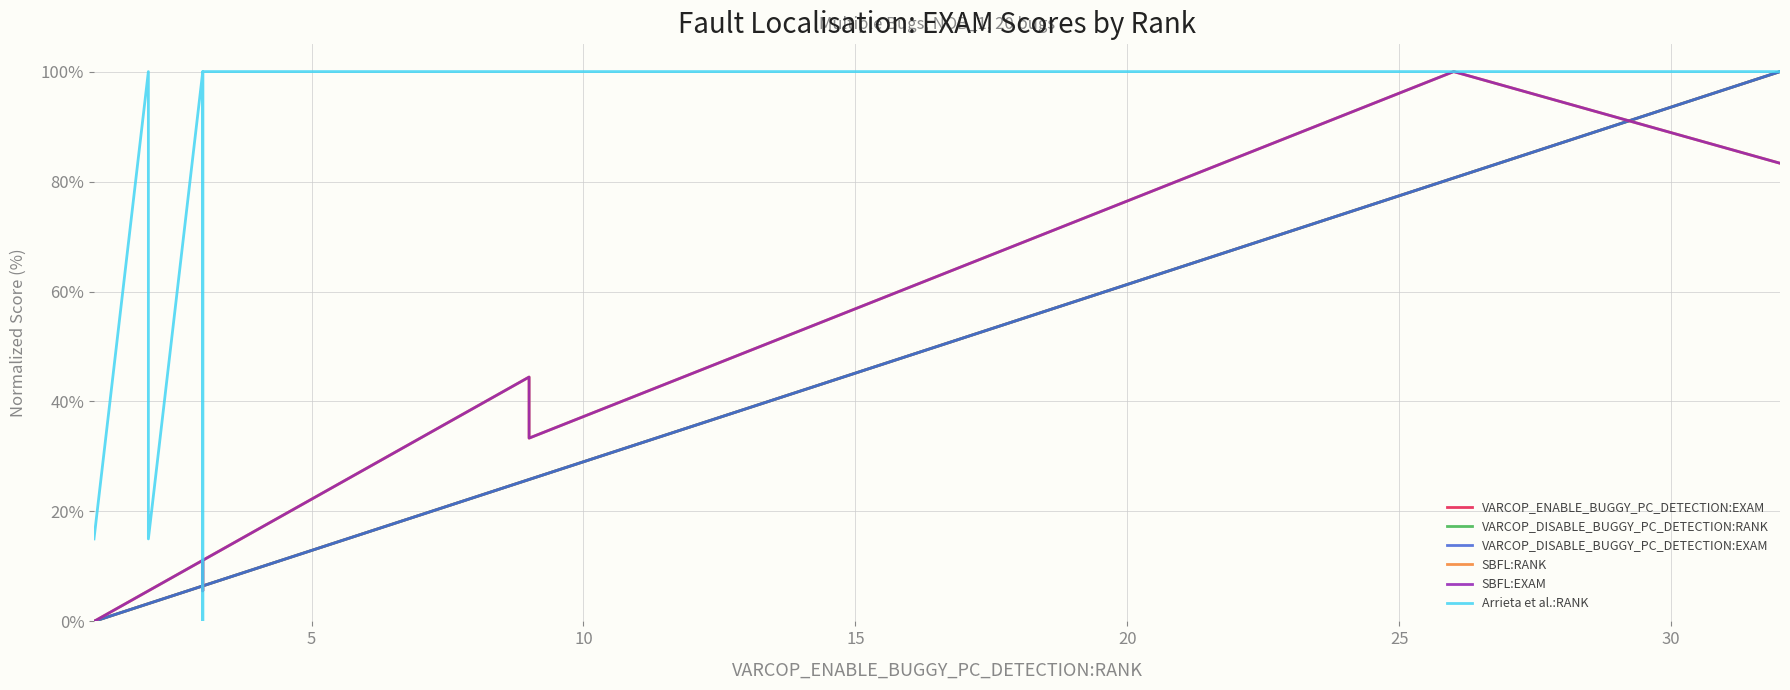

How many values in the SBFL:RANK series are below 16?

9